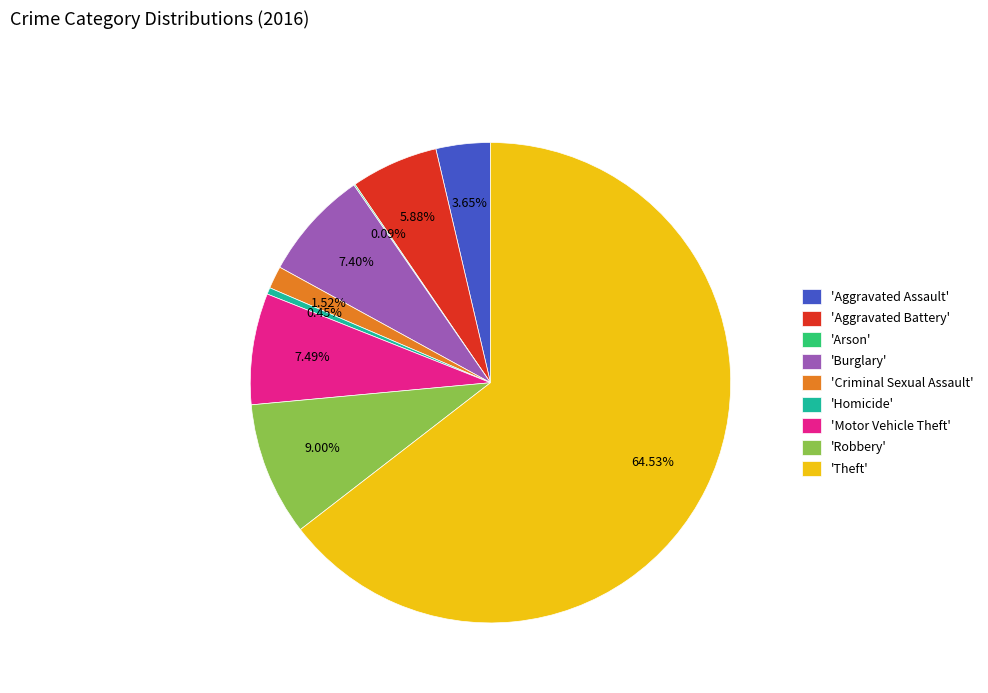

Which has a higher value, 'Aggravated Assault' or 'Burglary'?

'Burglary'